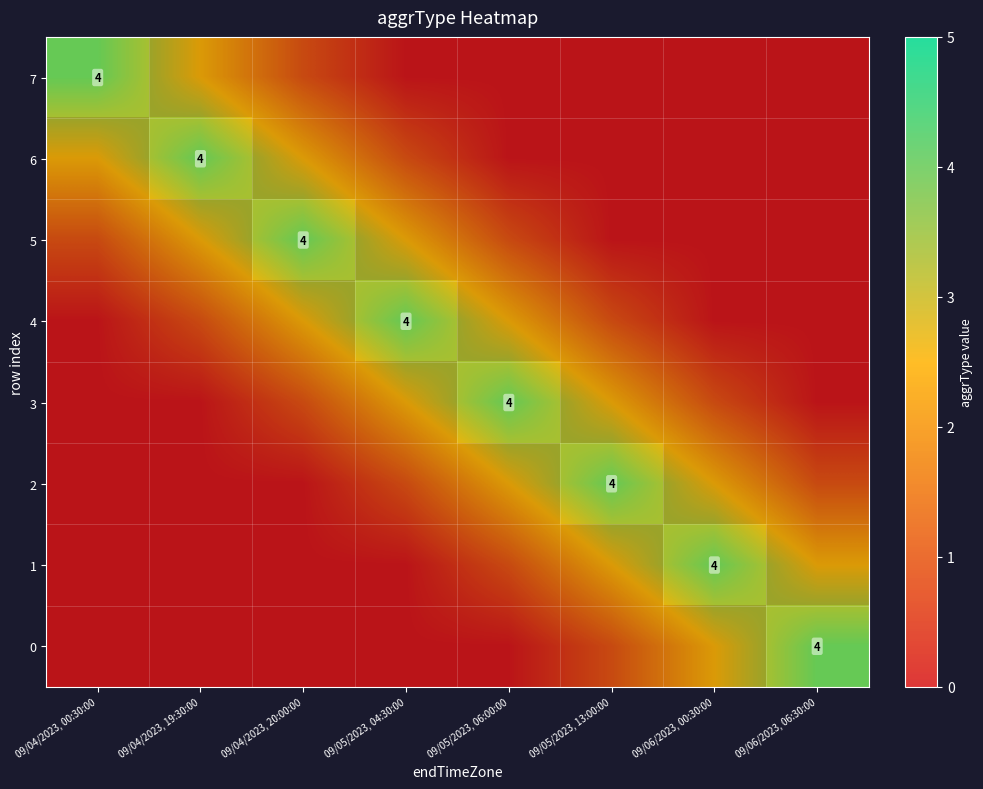

List the labels in order of 4 value, largest first.

09/05/2023, 04:30:00, 09/04/2023, 20:00:00, 09/05/2023, 06:00:00, 09/04/2023, 19:30:00, 09/05/2023, 13:00:00, 09/04/2023, 00:30:00, 09/06/2023, 00:30:00, 09/06/2023, 06:30:00